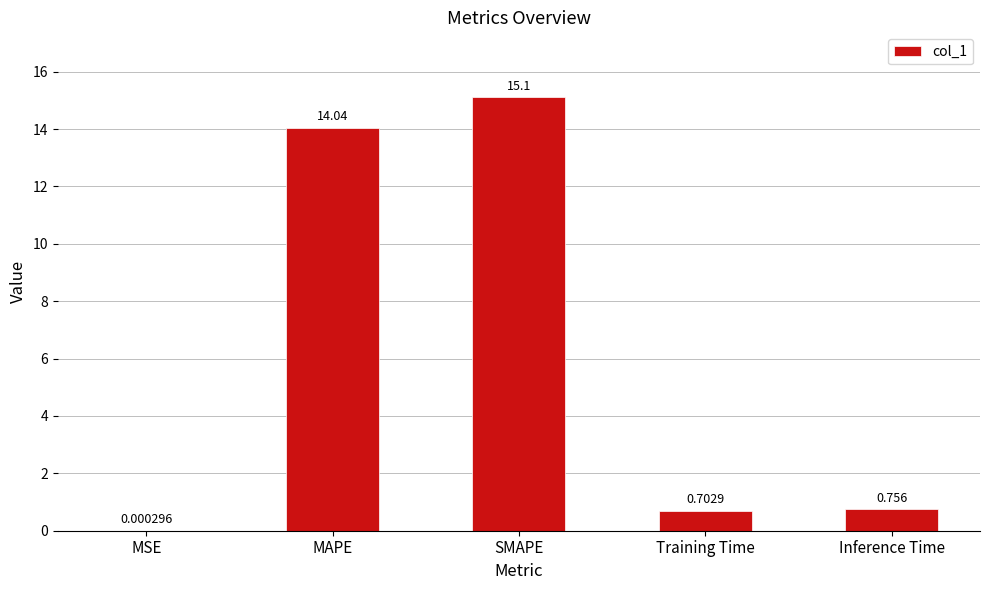

Which label corresponds to the largest value in the chart?

SMAPE